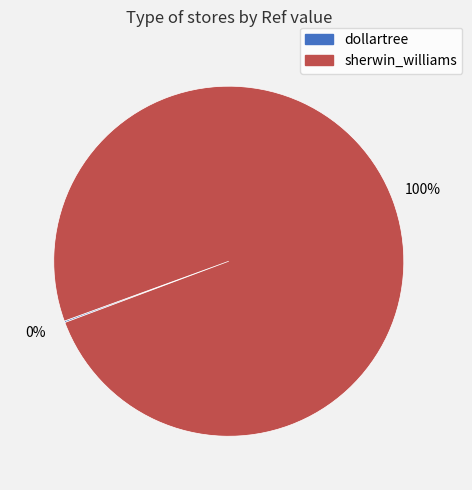

To the nearest percent, what is the difference between the largest and smallest slice percentages?

100%